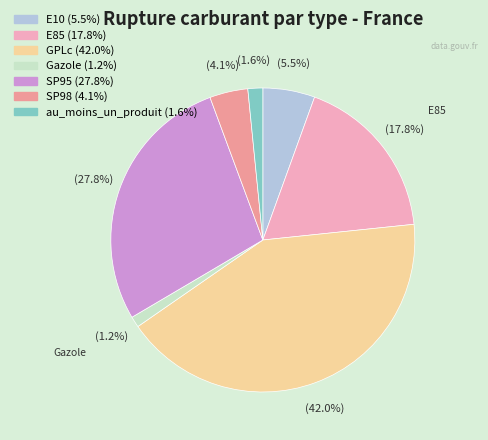

Which has a higher value, GPLc or SP98?

GPLc